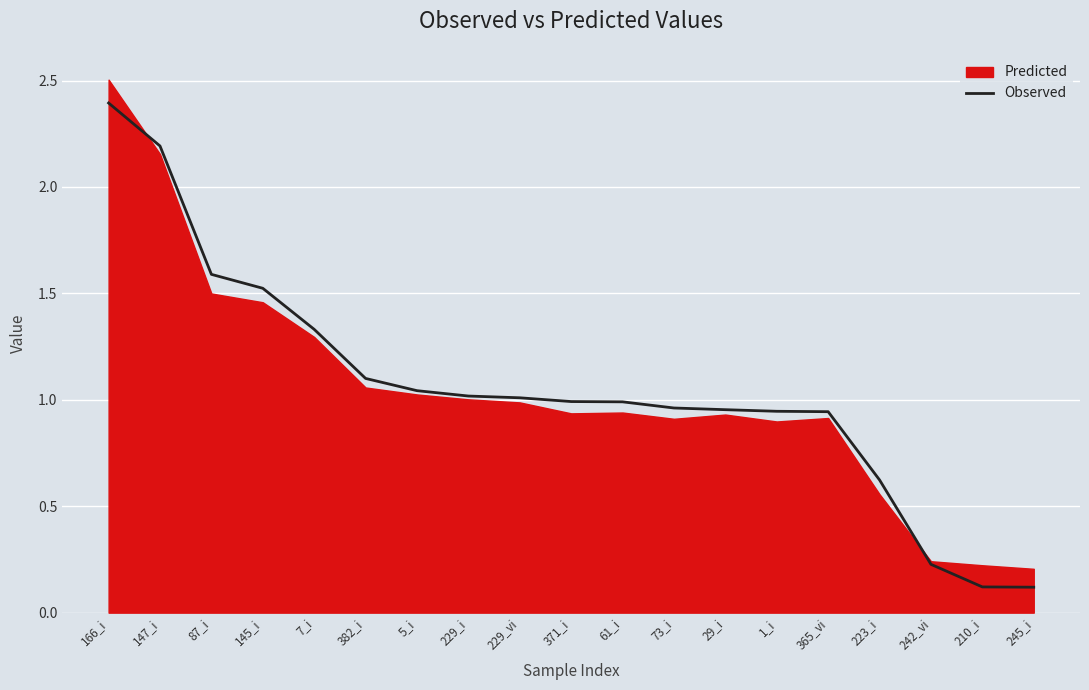

Rank the categories by value from lowest to highest.

245_i, 210_i, 242_vi, 223_i, 365_vi, 1_i, 29_i, 73_i, 61_i, 371_i, 229_vi, 229_i, 5_i, 382_i, 7_i, 145_i, 87_i, 147_i, 166_i